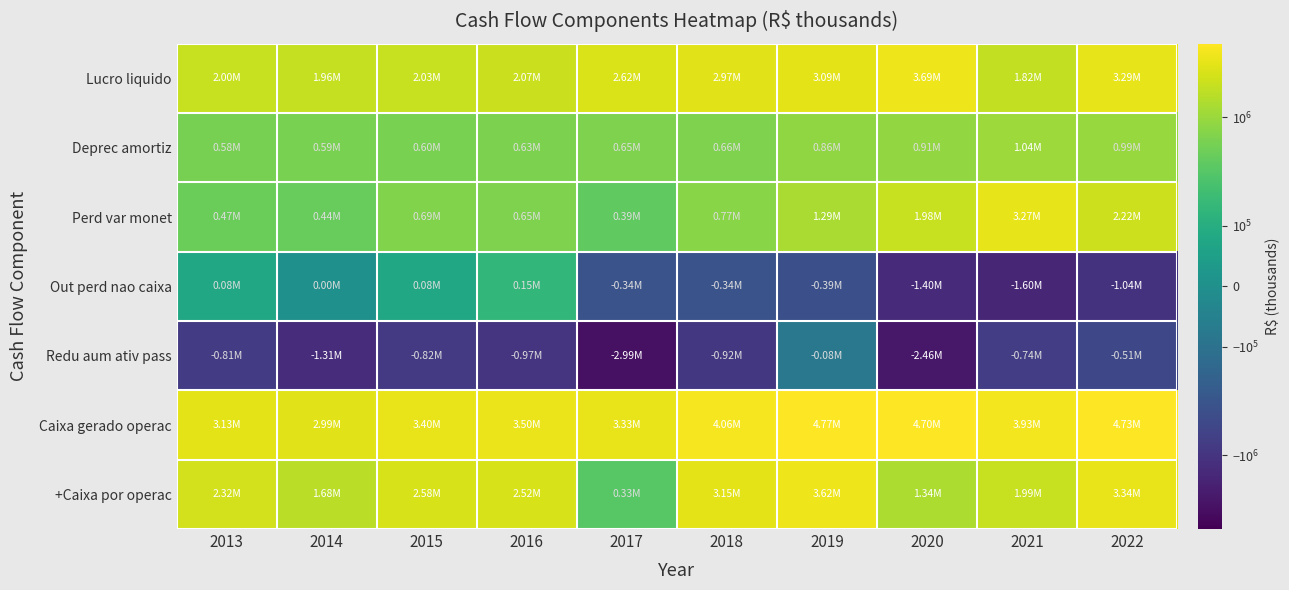

Reading left to right, transcribe all the data shown in this chart.

Lucro liquido: 2013=2001709	2014=1956649	2015=2033232	2016=2066773	2017=2623380	2018=2967816	2019=3087937	2020=3687128	2021=1819434	2022=3285294
Deprec amortiz: 2013=582486	2014=592125	2015=600425	2016=630246	2017=648947	2018=660172	2019=863343	2020=914975	2021=1042417	2022=989800
Perd var monet: 2013=465556	2014=437462	2015=686230	2016=646865	2017=392999	2018=769971	2019=1290604	2020=1980613	2021=3272090	2022=2219473
Out perd nao caixa: 2013=75988	2014=1470	2015=78402	2016=149141	2017=-341762	2018=-336193	2019=-392343	2020=-1395817	2021=-1601539	2022=-1042205
Redu aum ativ pass: 2013=-809802	2014=-1310803	2015=-819677	2016=-971063	2017=-2993645	2018=-916031	2019=-78821	2020=-2461622	2021=-735934	2022=-510822
Caixa gerado operac: 2013=3125739	2014=2987706	2015=3398289	2016=3495857	2017=3325447	2018=4062737	2019=4768427	2020=4699848	2021=3930417	2022=4725226
+Caixa por operac: 2013=2315937	2014=1676903	2015=2578612	2016=2524794	2017=331802	2018=3146706	2019=3621266	2020=1342251	2021=1989161	2022=3337493